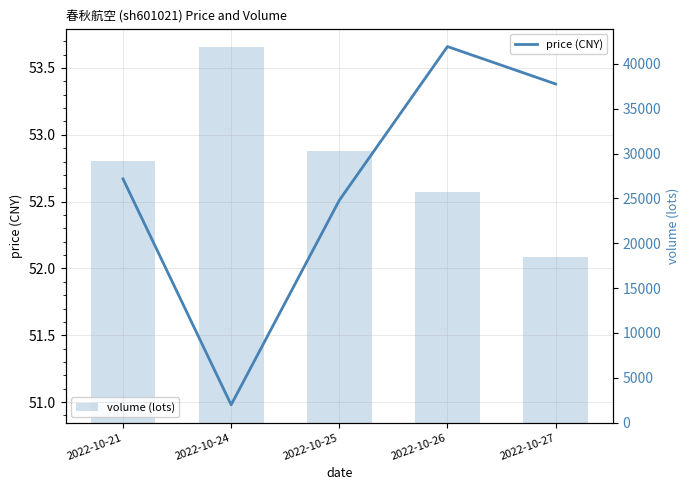

What is the difference between the second highest and second lowest values in the volume (lots) series?

4553